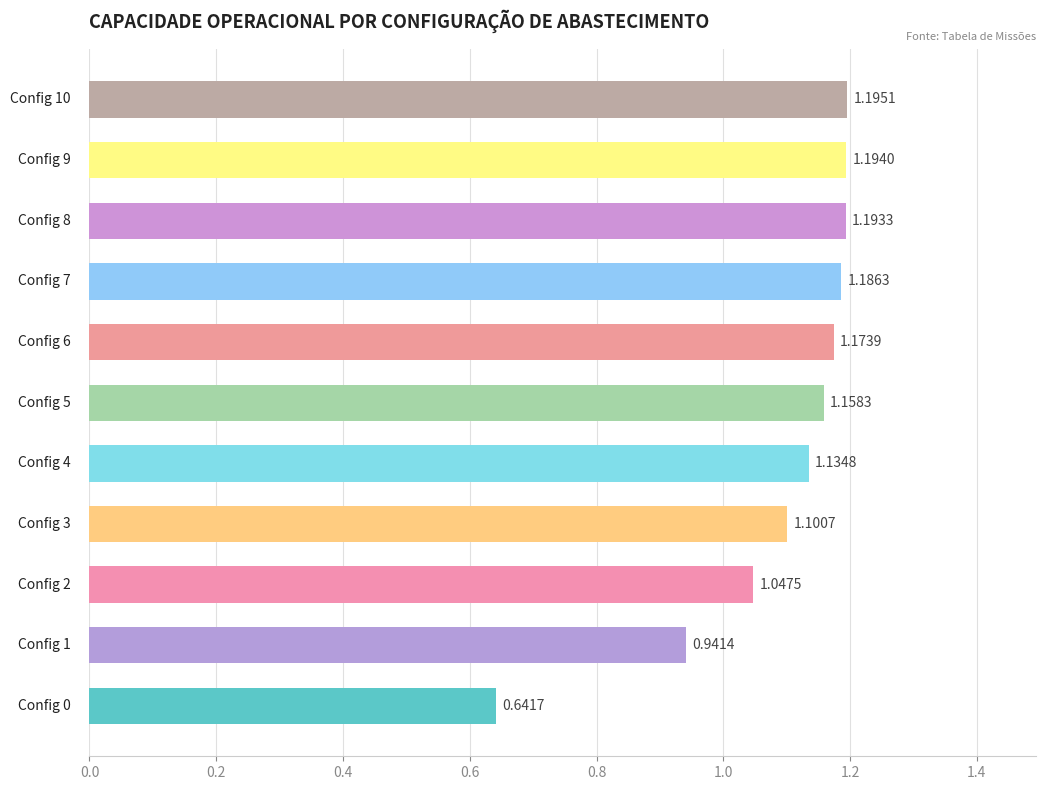

What is the sum of all values?

12.0